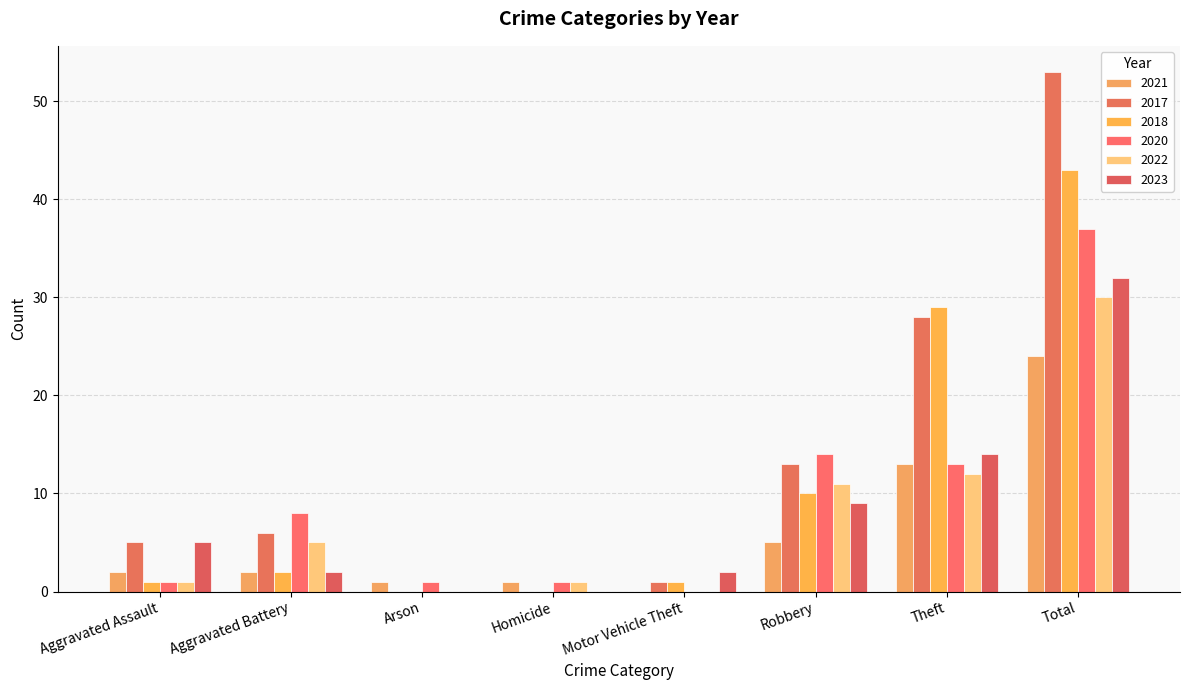

What is the sum of the 2021 values at Homicide and Robbery?

6